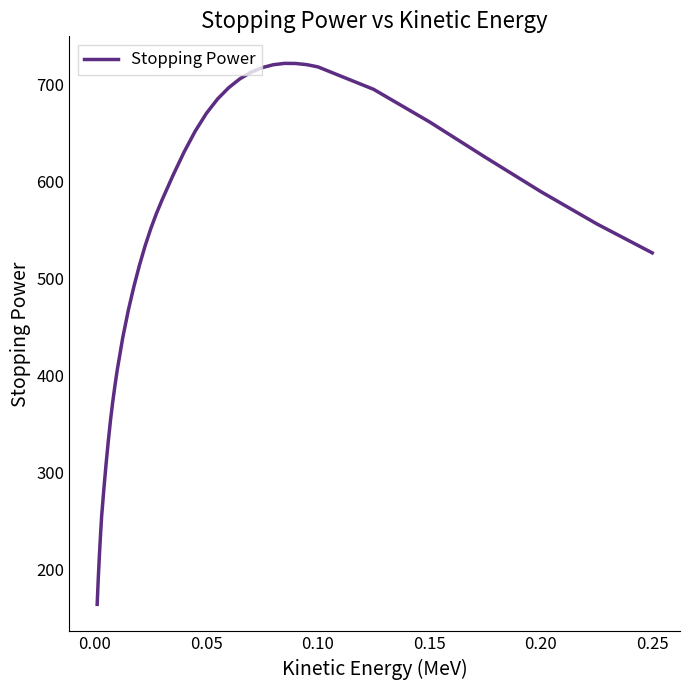

What is the minimum value shown in the chart?

163.5